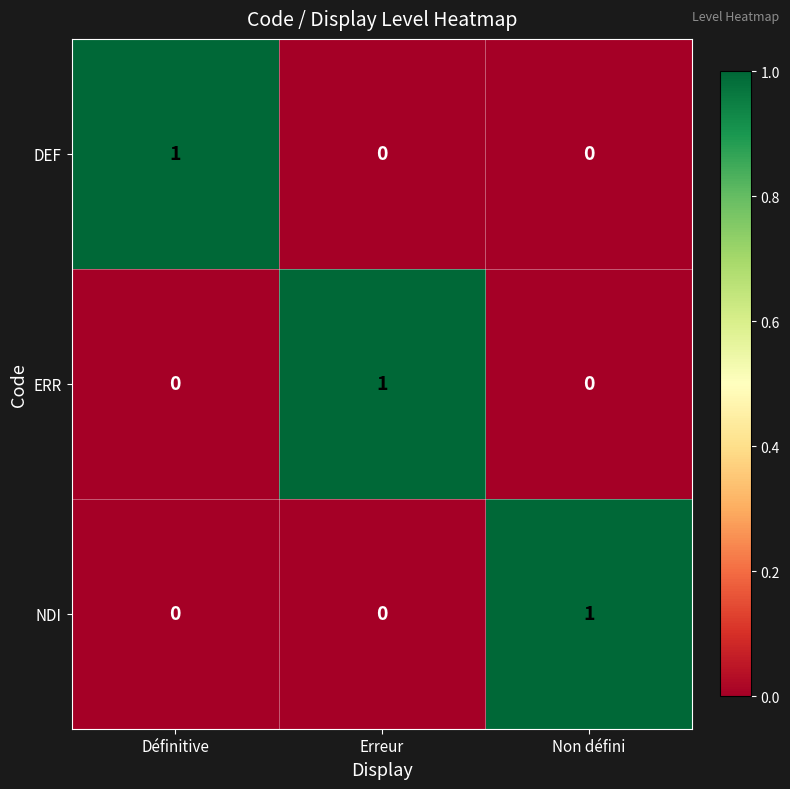

Count the ERR values in the range 0 to 1.

3